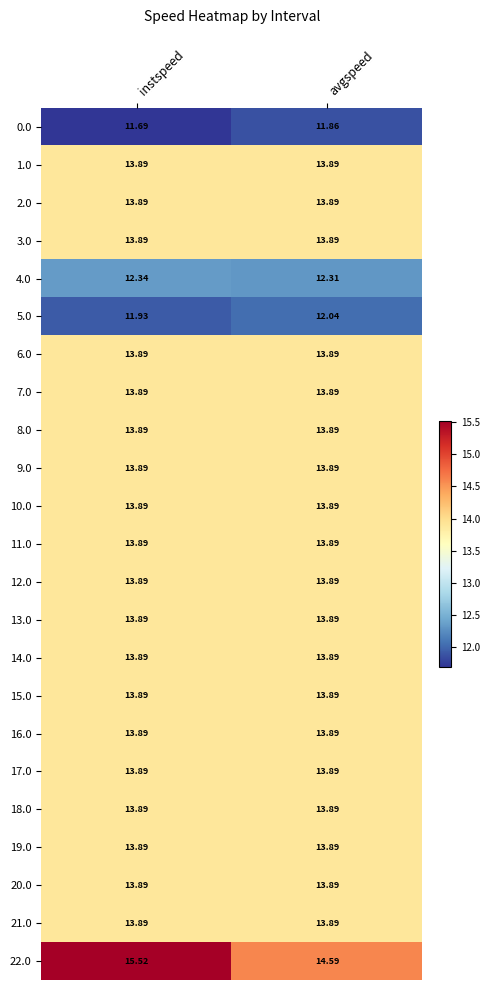

List the labels in order of 5.0 value, largest first.

avgspeed, instspeed